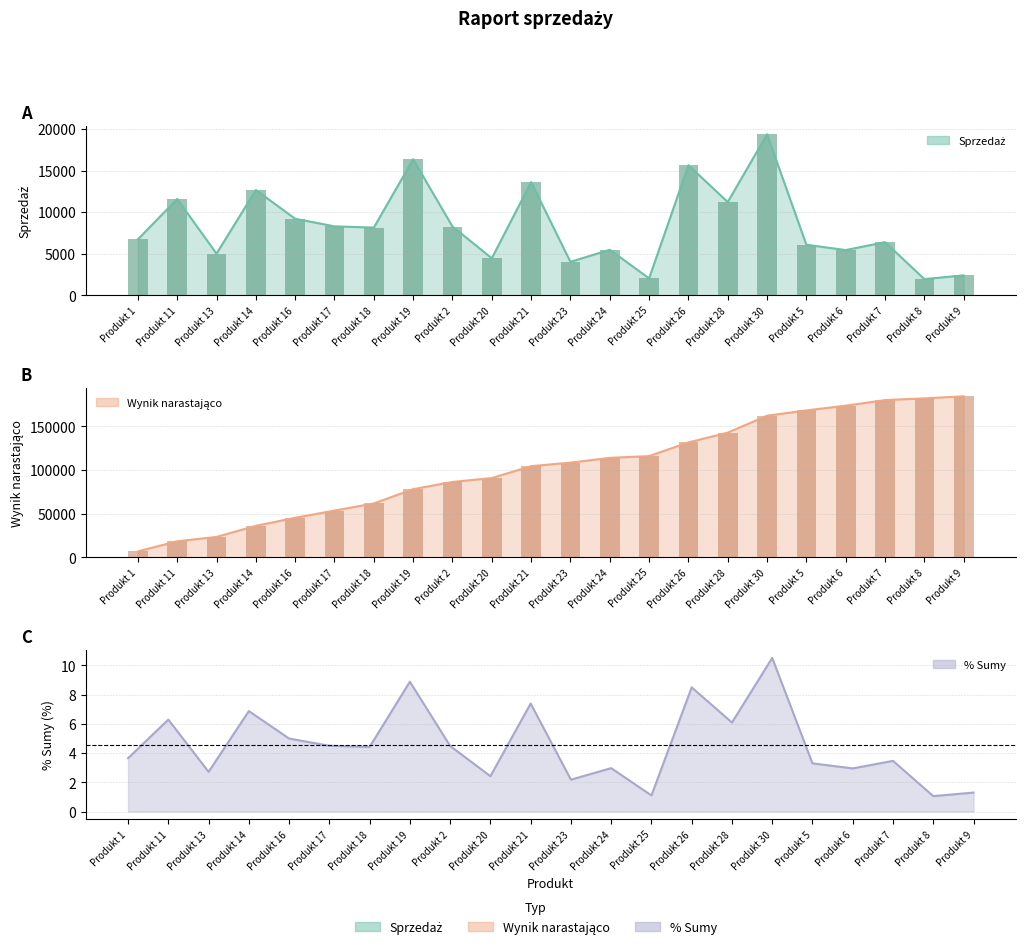

What is the difference between the second highest and second lowest values in the Sprzedaż series?

14336